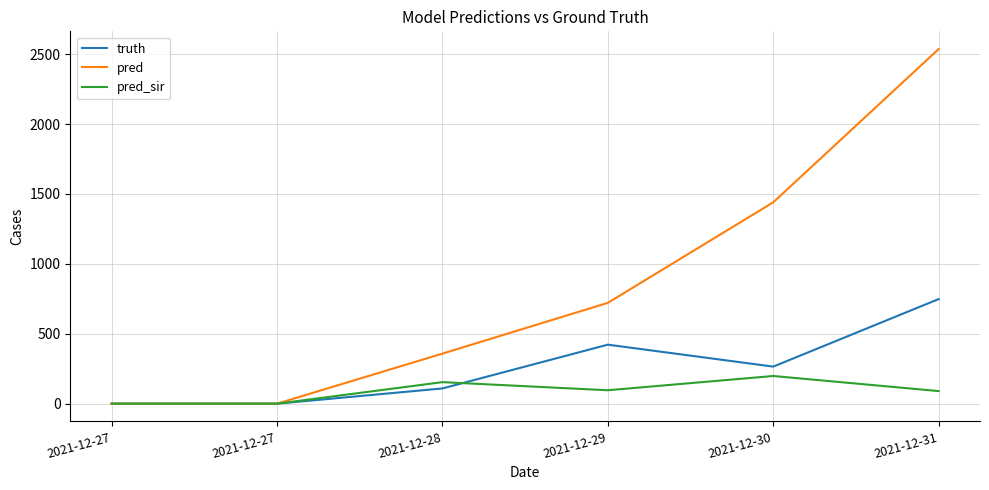

How many lines are shown in the chart?

3